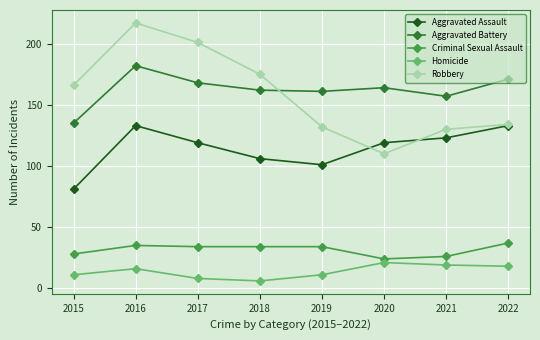

Is the value of Criminal Sexual Assault at 2022 greater than the value of Homicide at 2017?

Yes